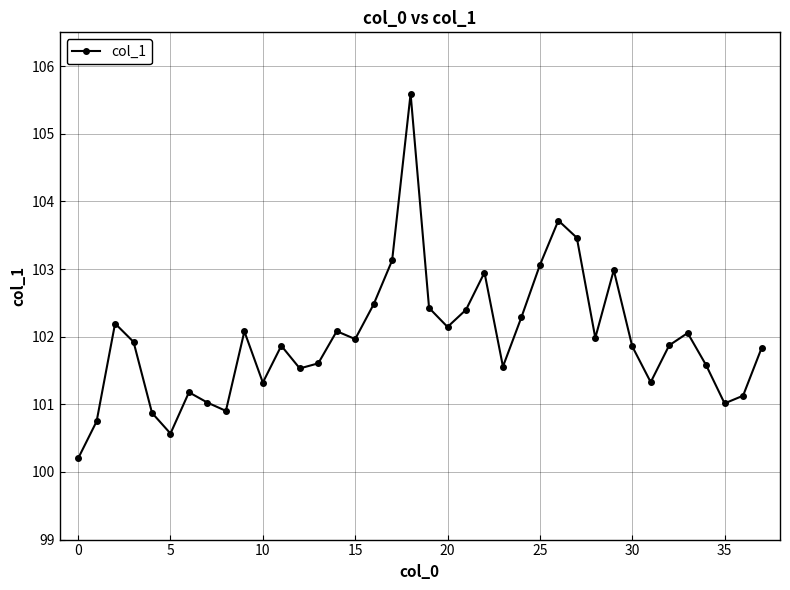

What is the smallest value displayed?

100.2